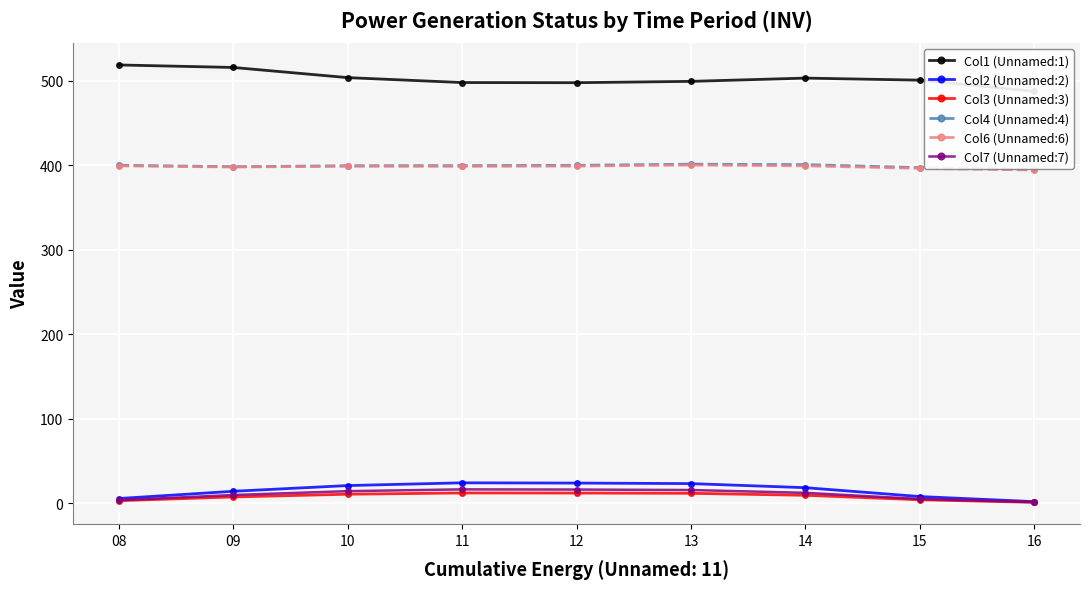

What is the value of the Col2 (Unnamed:2) point at the 4th from the left?

24.0